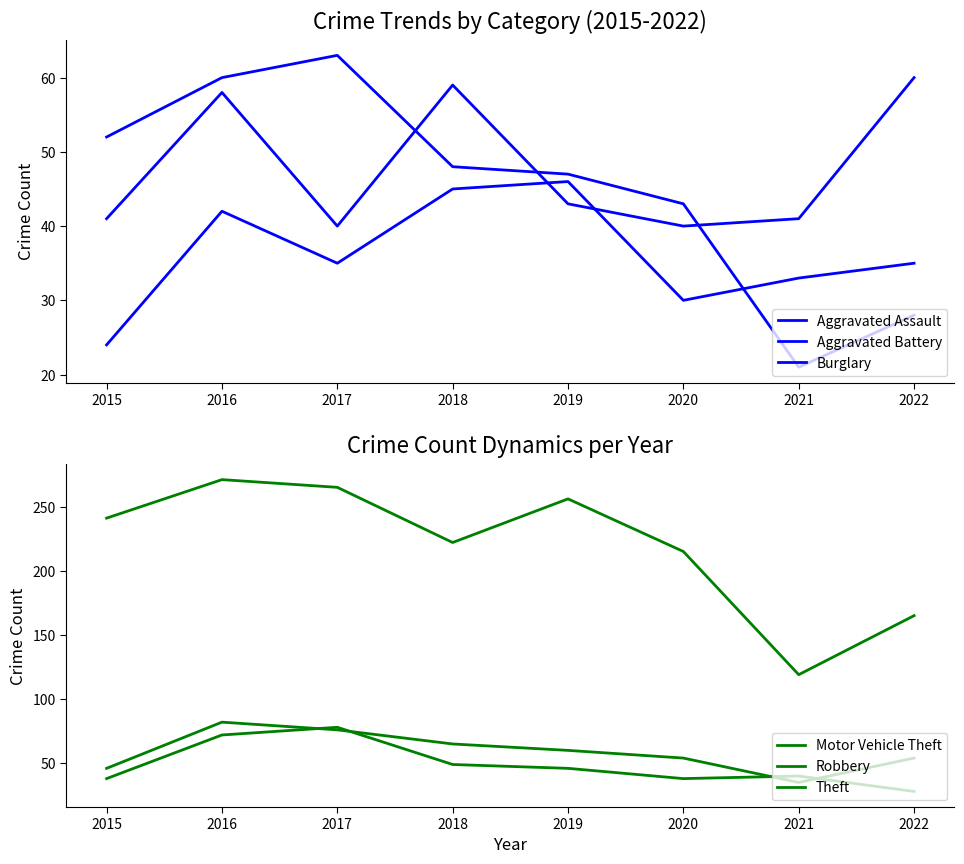

How many lines are shown in the chart?

6